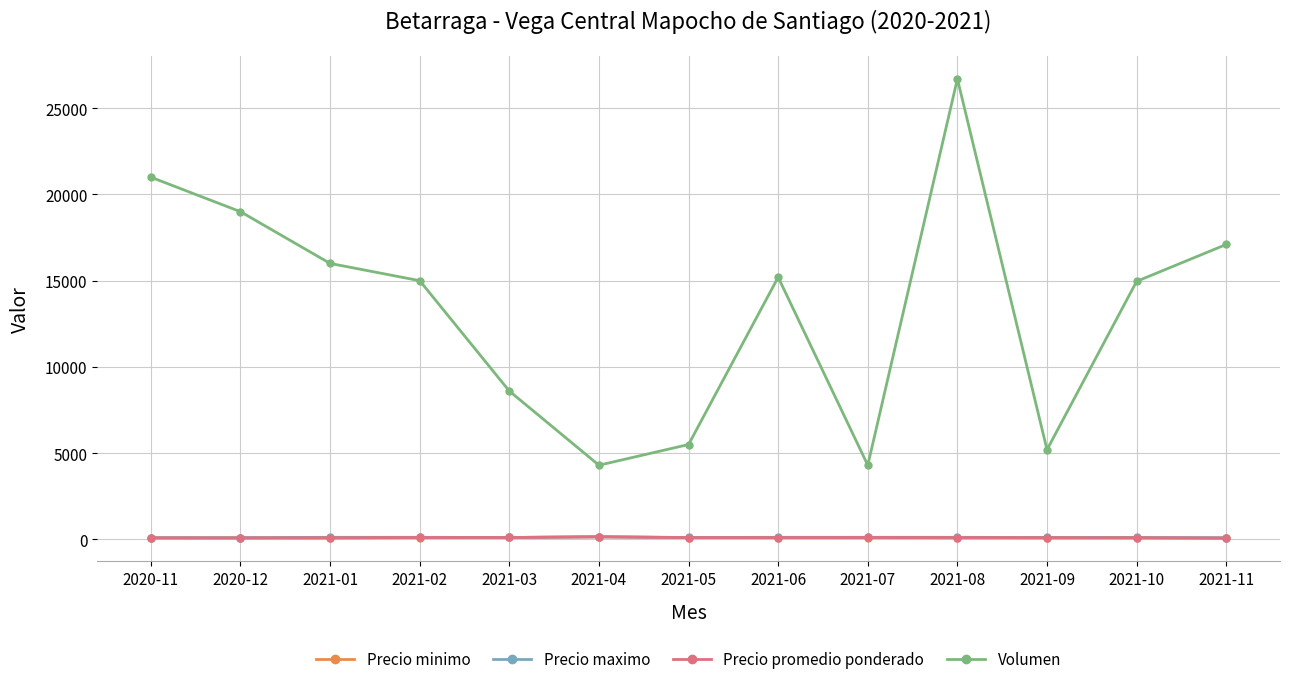

The value of Volumen at 2021-04 is 5959. True or false?

False